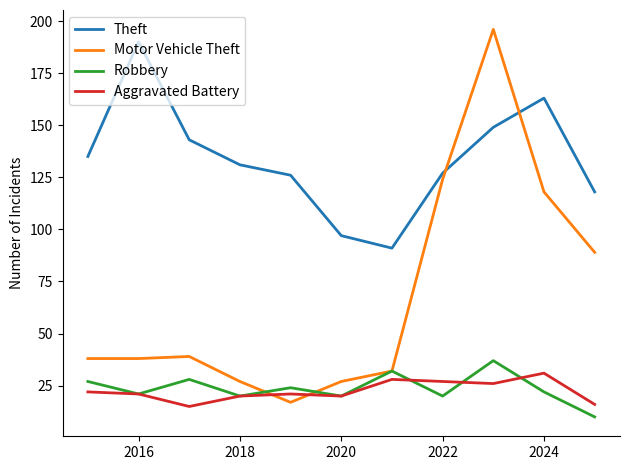

What is the highest value of the Theft series?

190